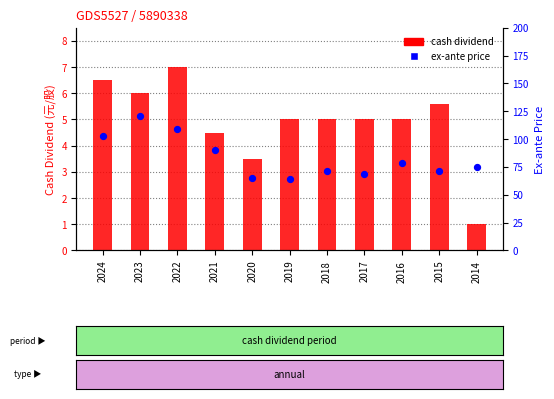

What is the total value across all series at 2021?

94.5